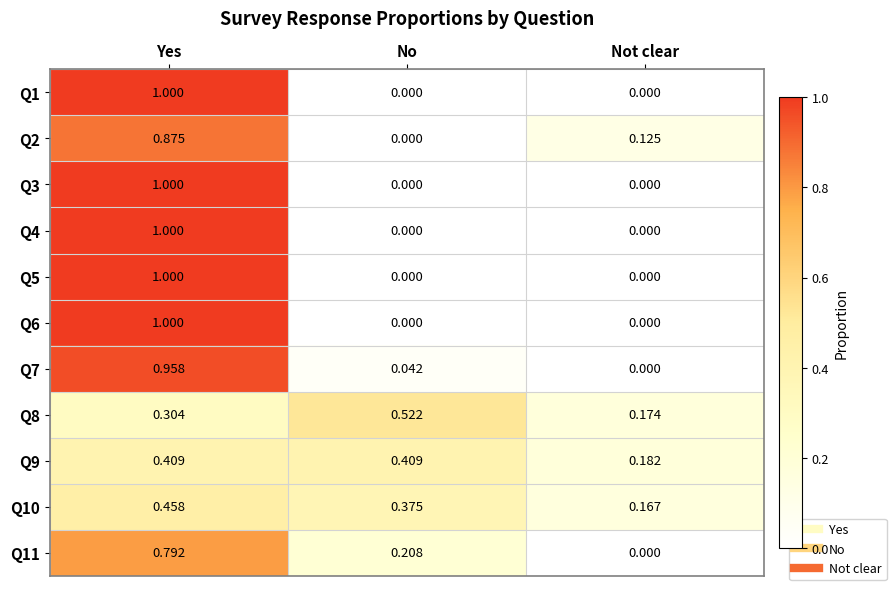

At which category is the sum across all series the highest?

Yes